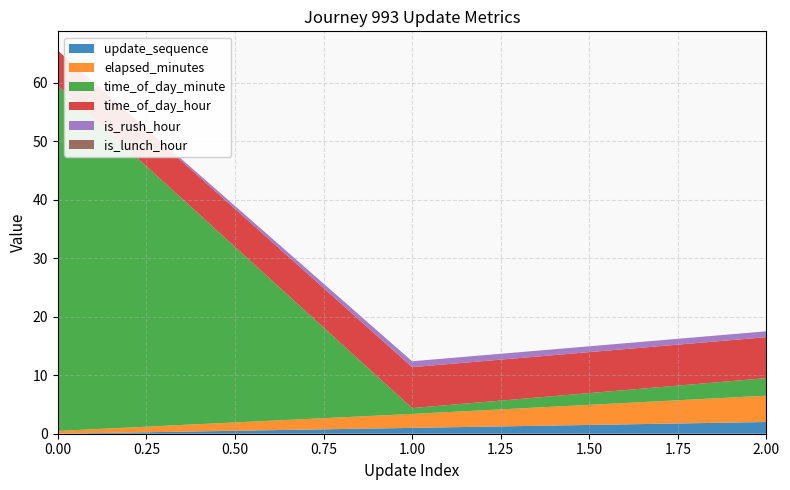

Reading left to right, transcribe all the data shown in this chart.

update_sequence: 0=0.0	1=1.0	2=2.0
elapsed_minutes: 0=0.5	1=2.4	2=4.5
time_of_day_minute: 0=59.0	1=1.0	2=3.0
time_of_day_hour: 0=6.0	1=7.0	2=7.0
is_rush_hour: 0=0.0	1=1.0	2=1.0
is_lunch_hour: 0=0.0	1=0.0	2=0.0